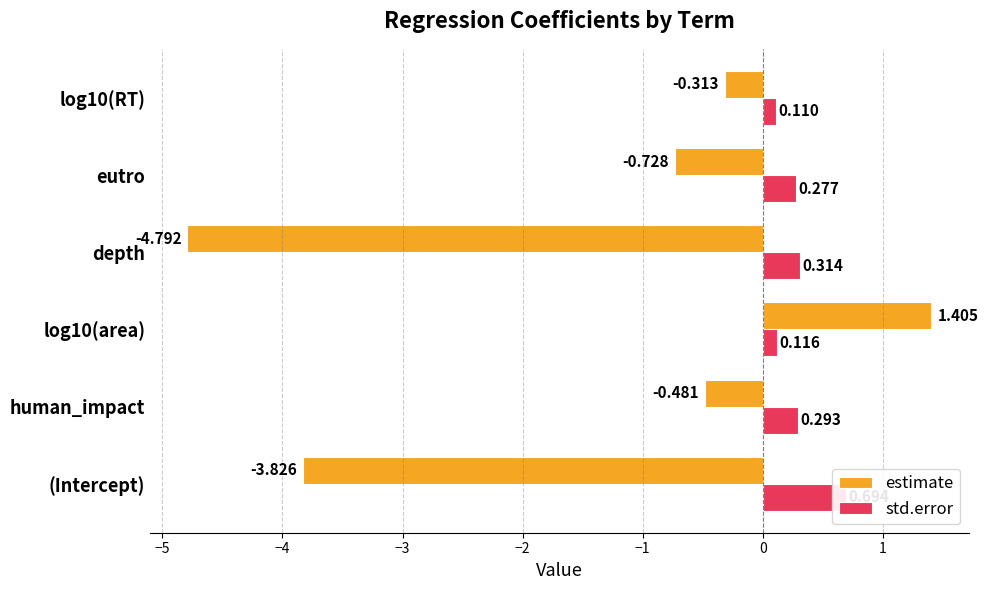

What is the maximum value shown in the chart?

1.4